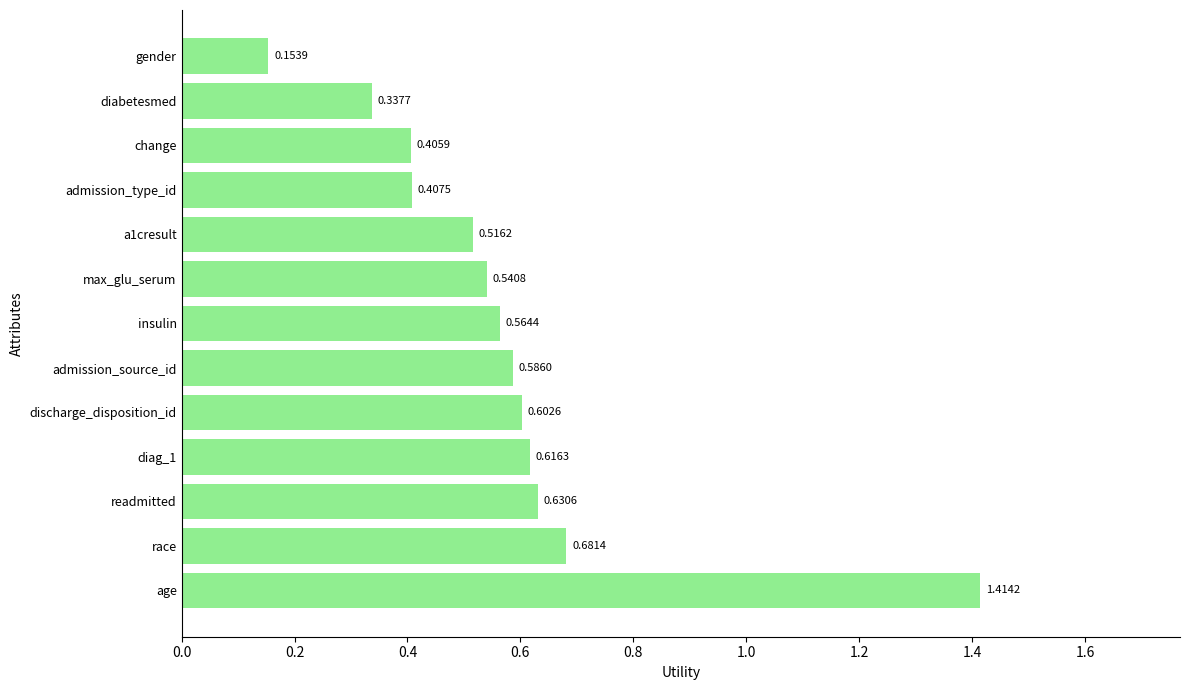

What is the sum of the values at max_glu_serum and admission_type_id?

0.9